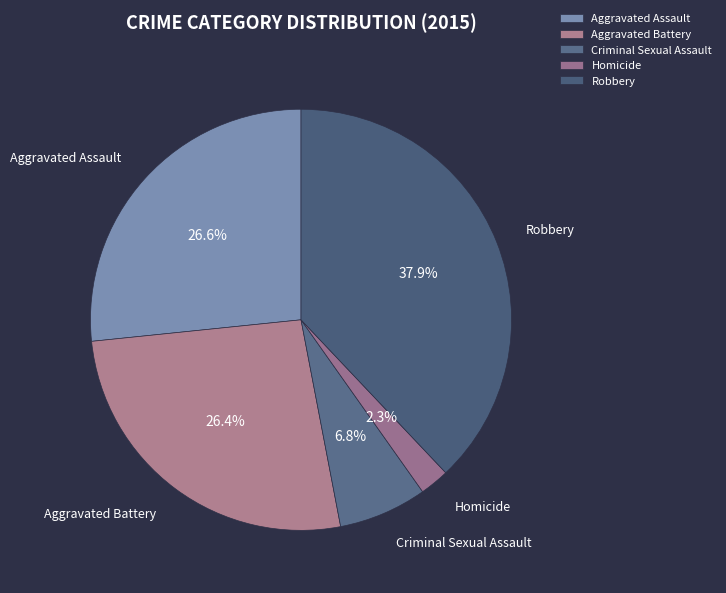

To the nearest percent, what is the difference between the largest and smallest slice percentages?

36%